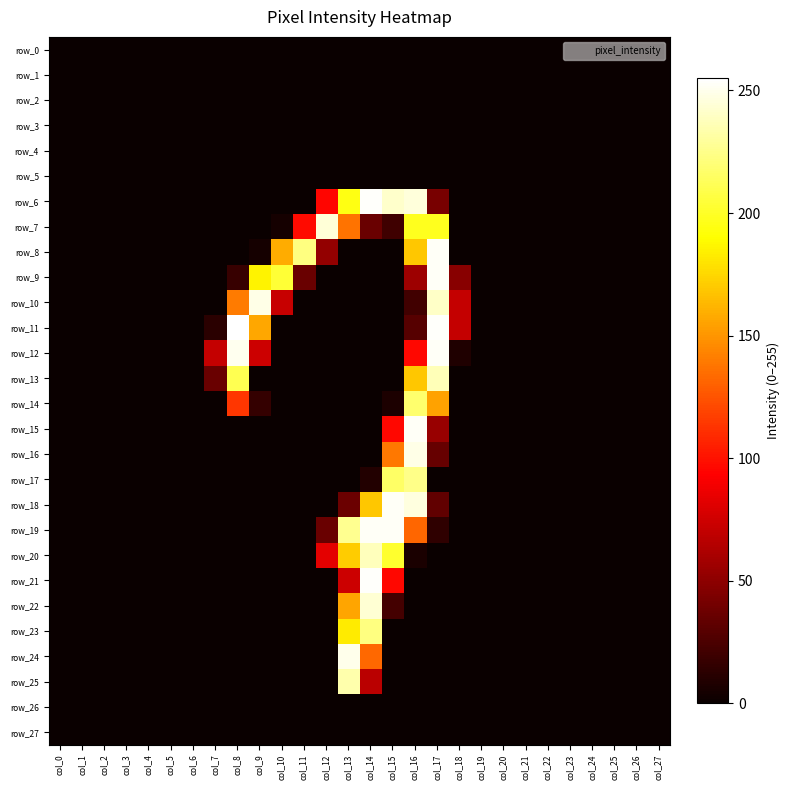

Count the number of categories in the chart.

28